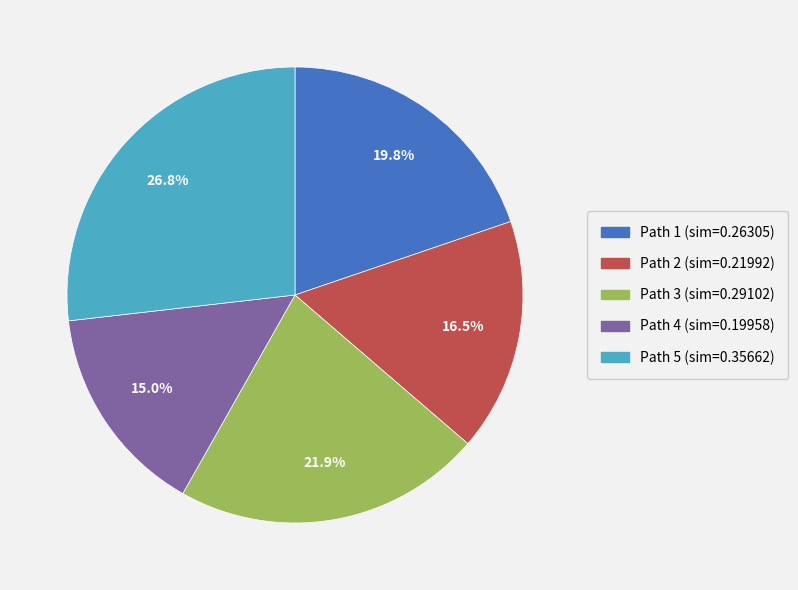

Is there any slice that represents more than half of the pie?

No